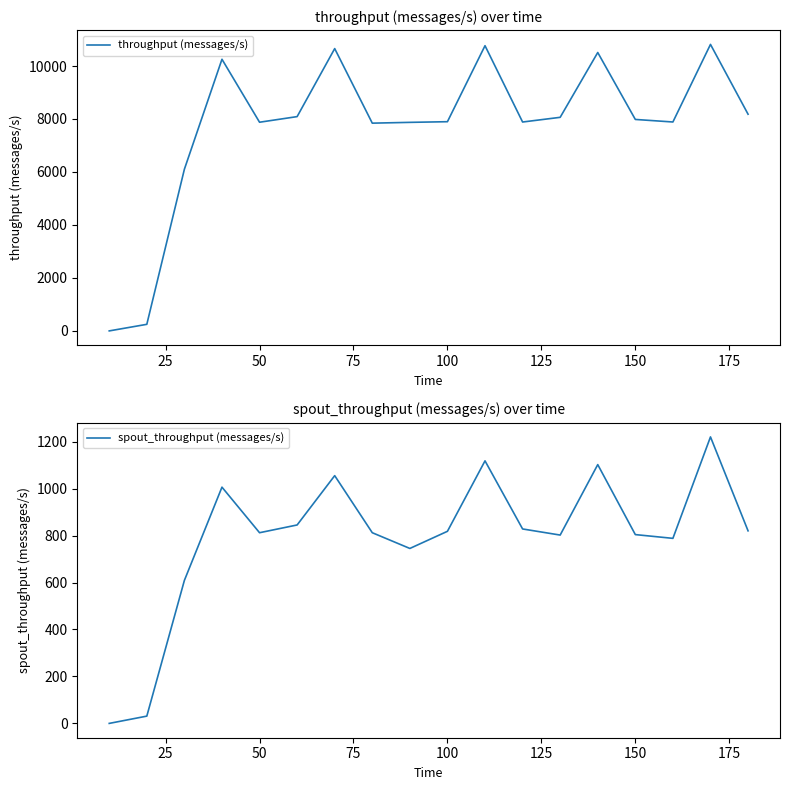

At which category does throughput (messages/s) reach its first local valley?

50